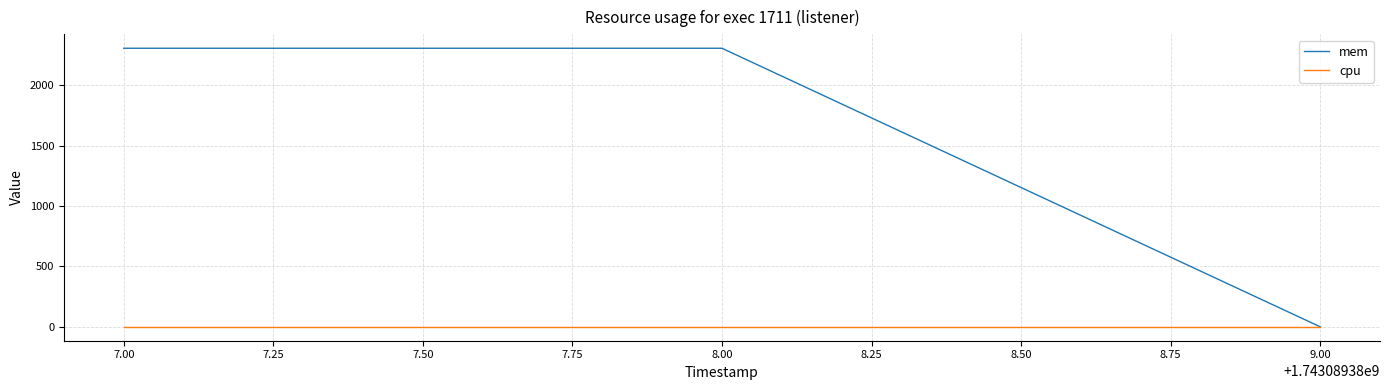

Rank the series by their average value, from lowest to highest.

cpu, mem